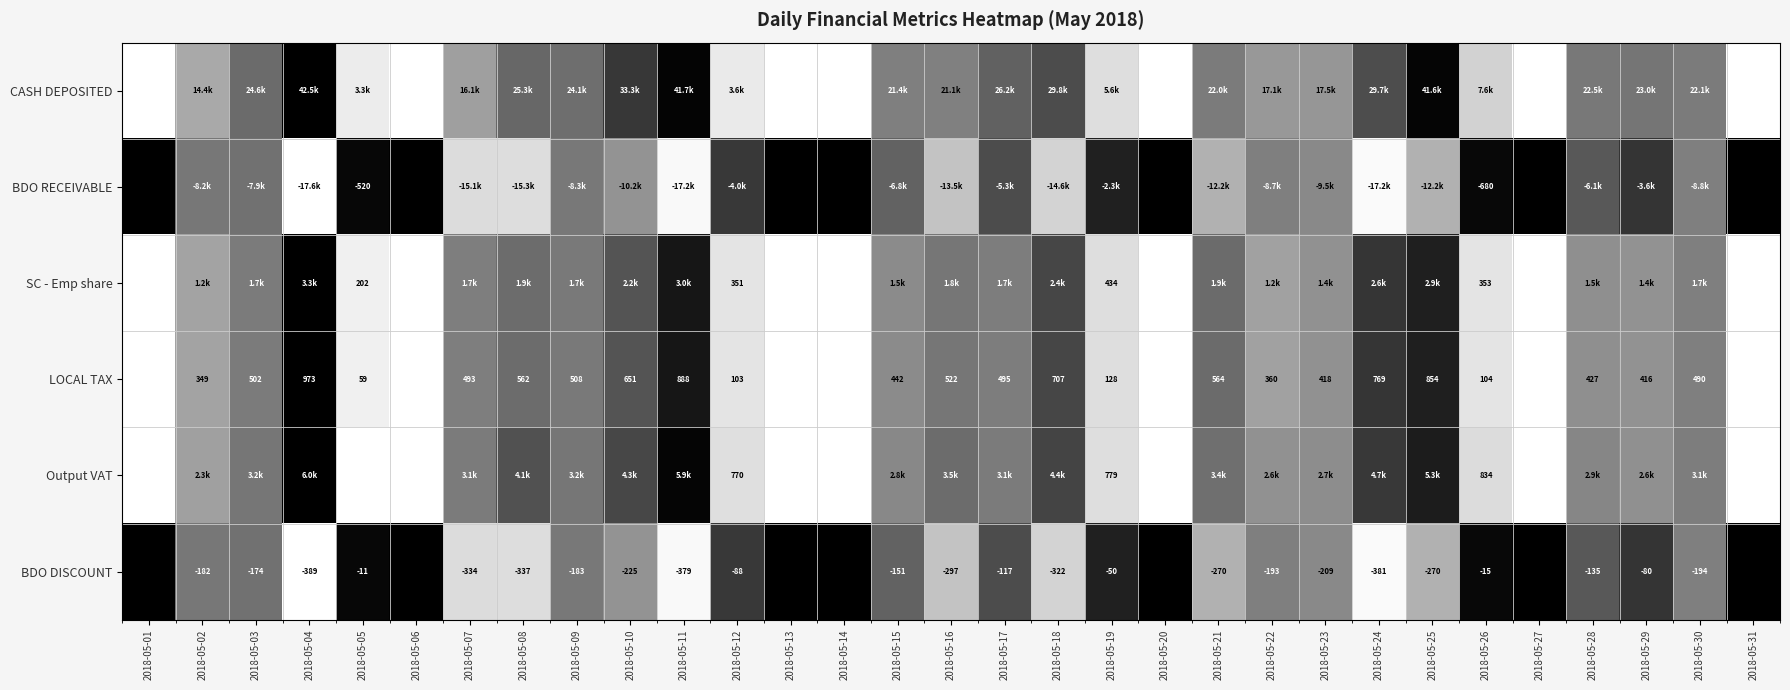

Is the value of BDO DISCOUNT at 2018-05-05 greater than the value of BDO RECEIVABLE at 2018-05-26?

Yes